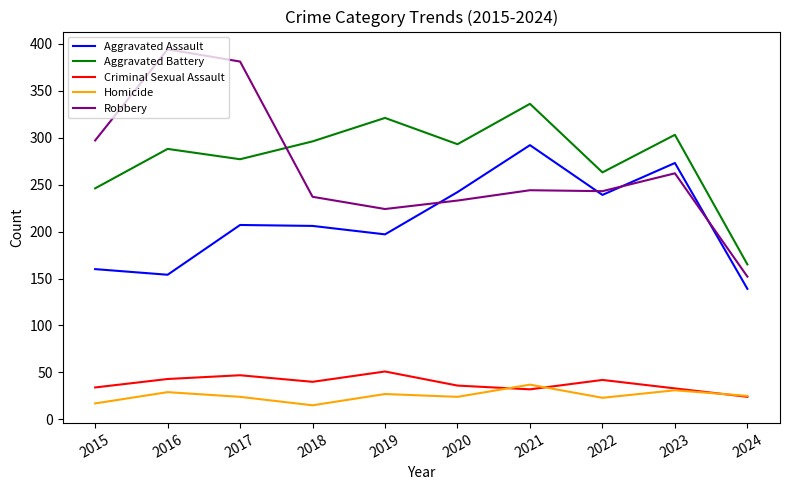

Which category has the highest value in the Robbery series?

2016